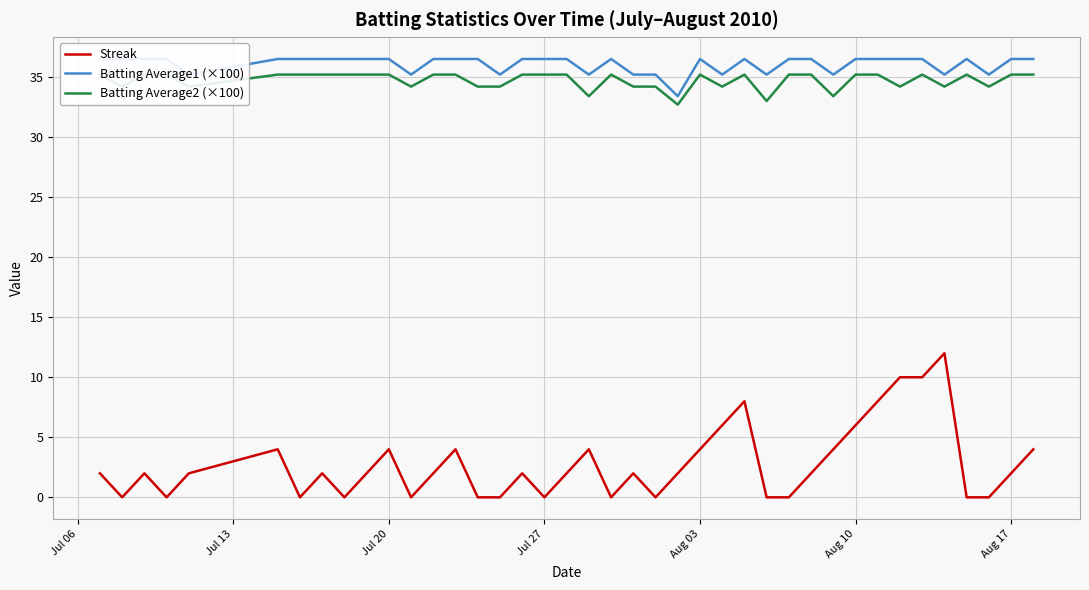

True or false: Streak has a value of -4 at Jul 27.

False